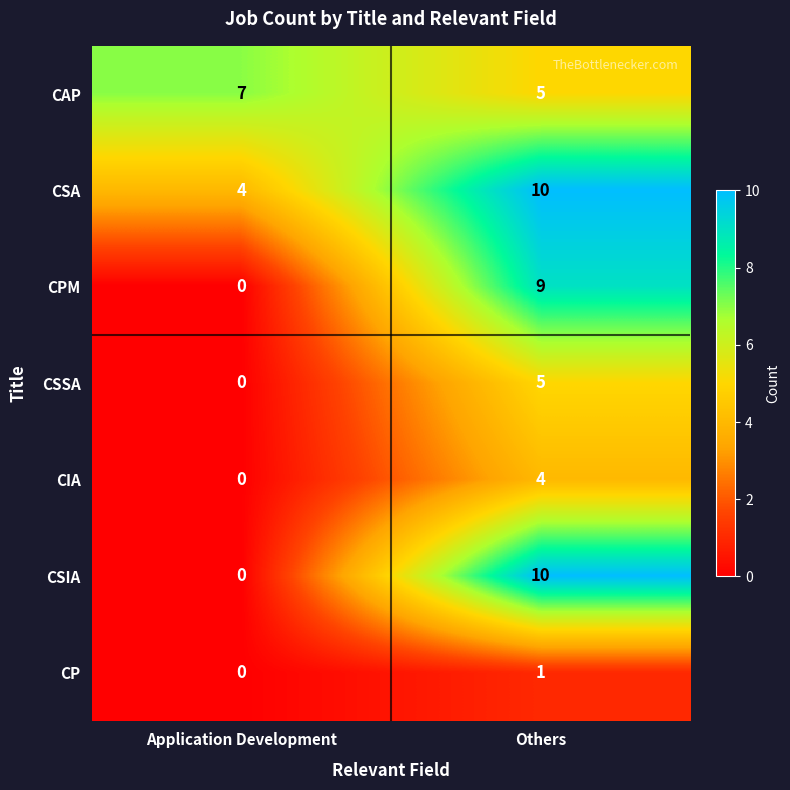

What is the average value of the CAP series?

6